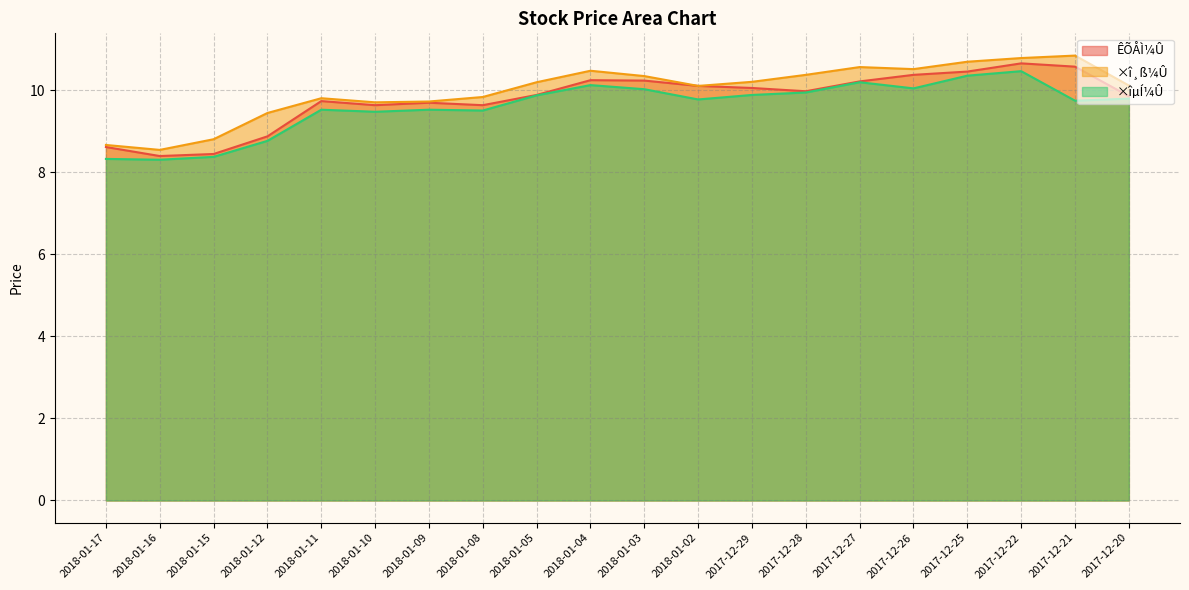

Is the value of ×î¸ß¼Û at 2018-01-12 greater than the value of ×îµÍ¼Û at 2018-01-17?

Yes